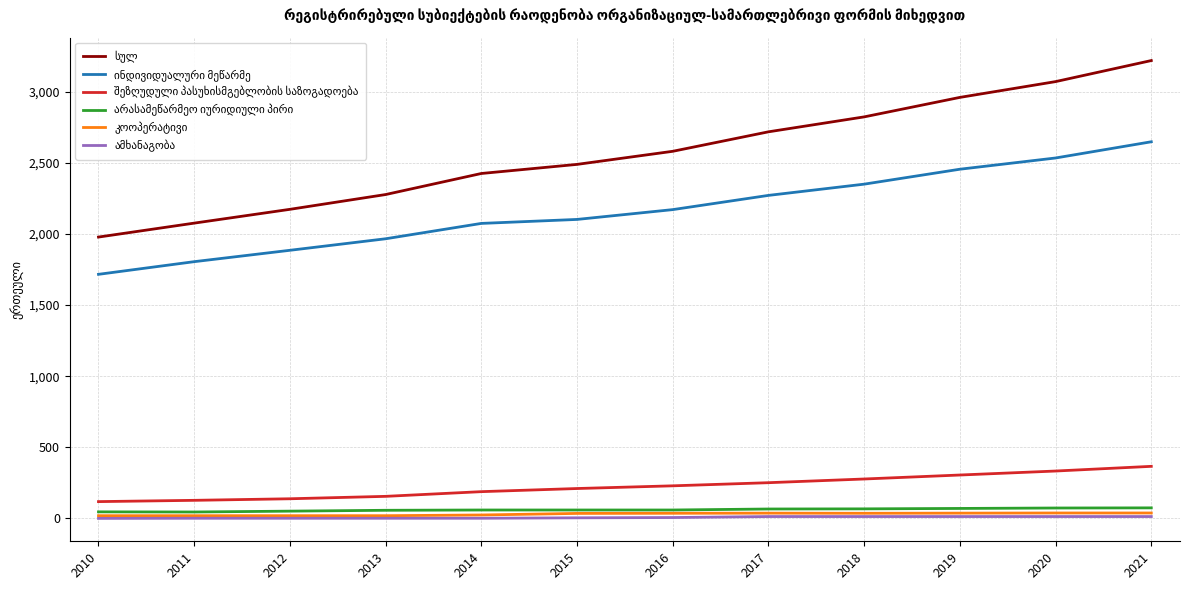

At which category is the sum across all series the highest?

2021